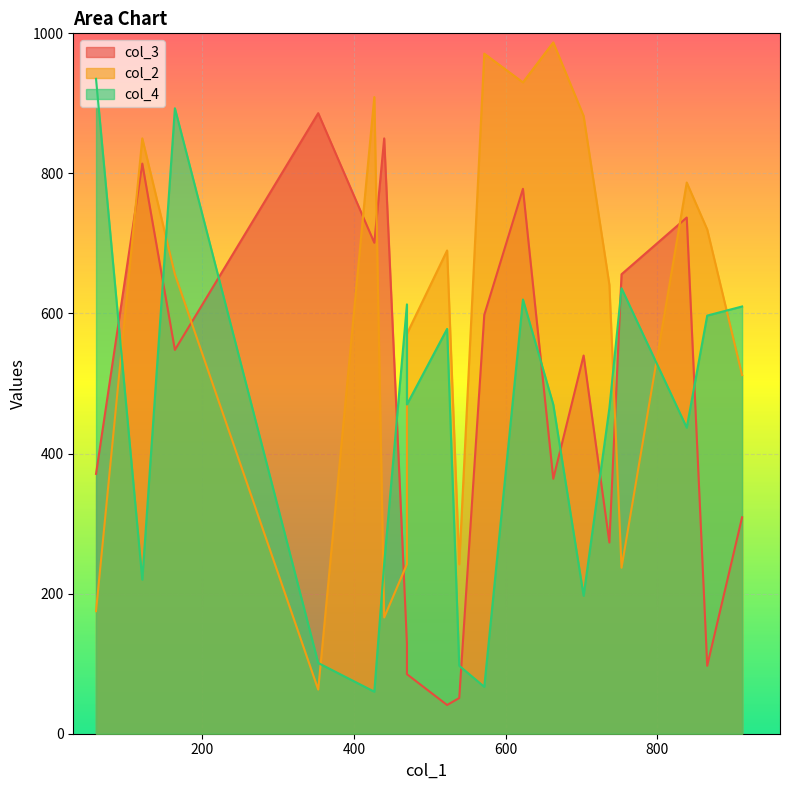

How many data points in col_2 are above 656?

9